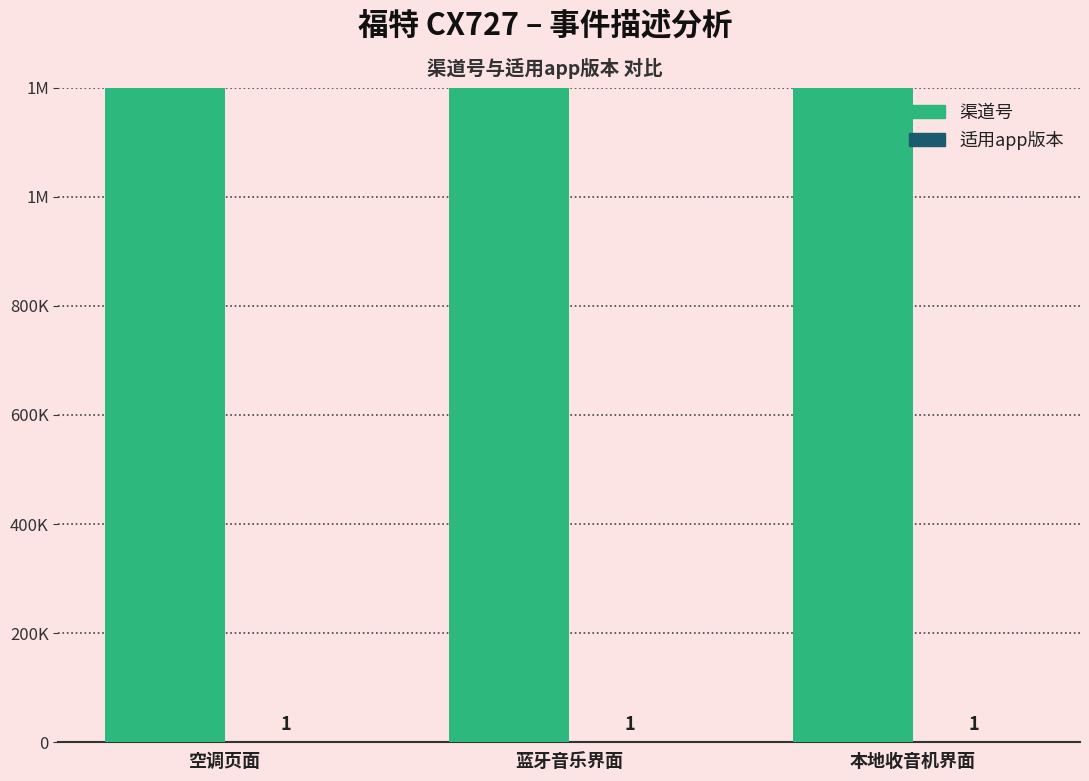

List the series in order of their overall mean, highest first.

渠道号, 适用app版本